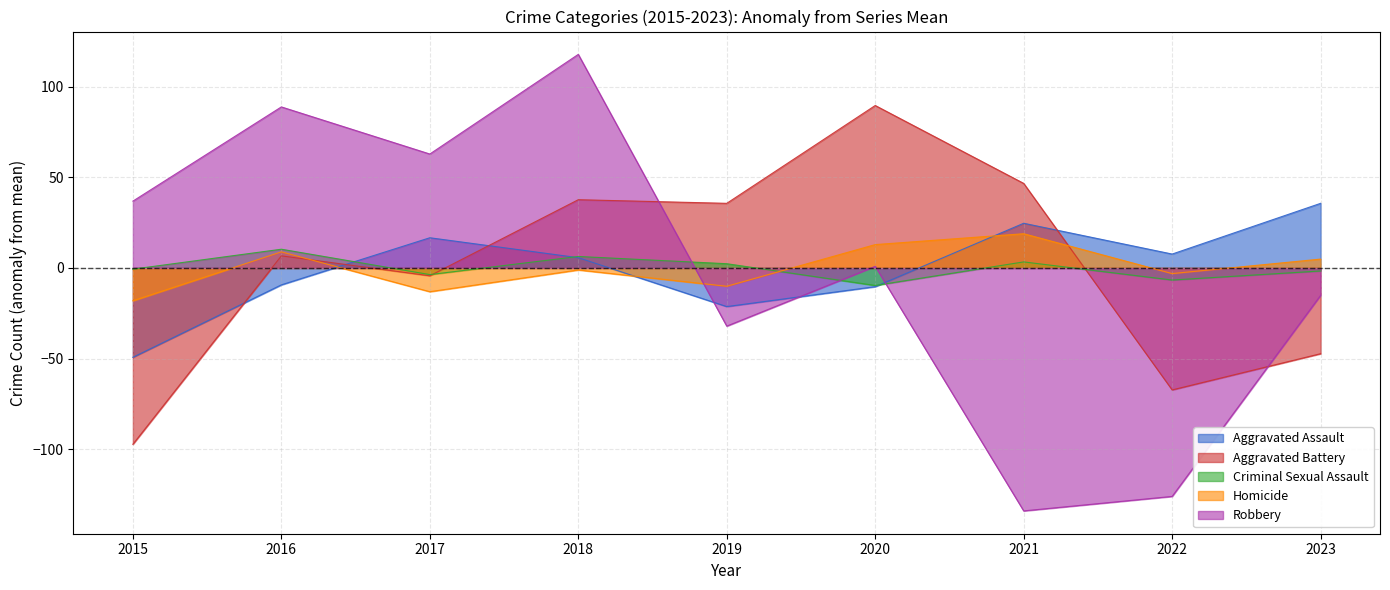

Reading left to right, extract all data points from this chart.

Aggravated Assault: -49.3	-9.3	16.7	5.7	-21.3	-10.3	24.7	7.7	35.7
Aggravated Battery: -97.3	6.7	-4.3	37.7	35.7	89.7	46.7	-67.3	-47.3
Criminal Sexual Assault: -0.7	10.3	-3.7	6.3	2.3	-9.7	3.3	-6.7	-1.7
Homicide: -18.1	8.9	-13.1	-1.1	-10.1	12.9	18.9	-3.1	4.9
Robbery: 36.9	88.9	62.9	117.9	-32.1	0.9	-134.1	-126.1	-15.1